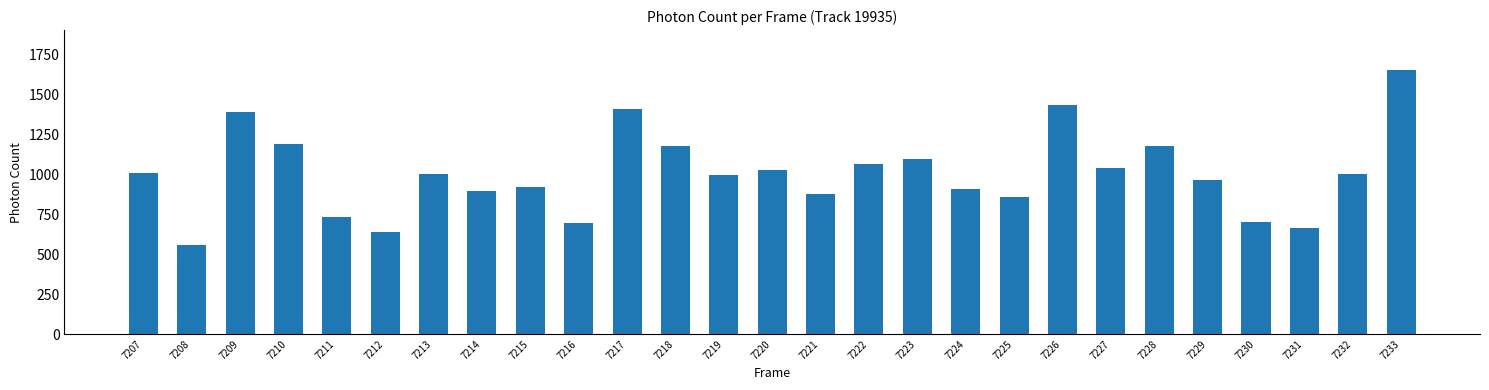

Between 7228 and 7231, which is larger?

7228